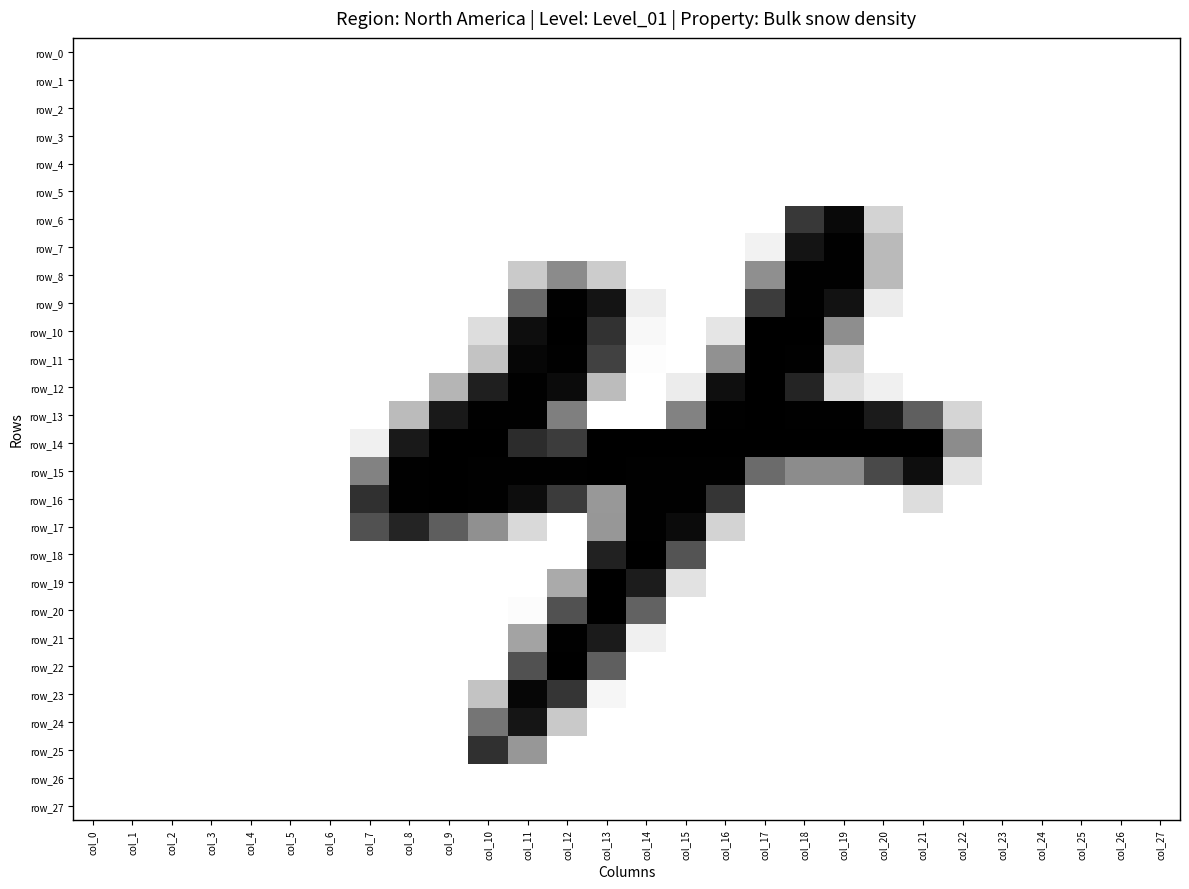

Is it true that row_14 equals 0 at col_23?

True